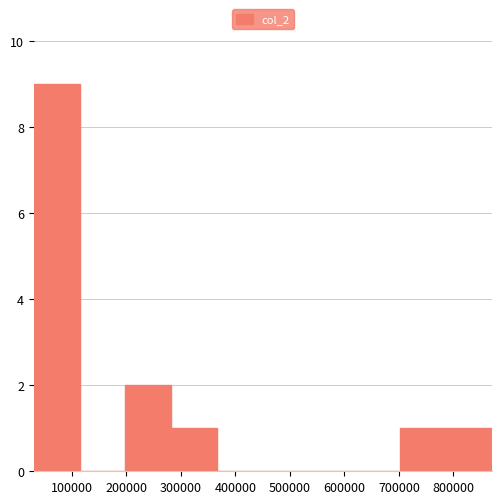

Reading left to right, list every bar in this chart as the range it spans on the x-axis followed by its height. Neither the bar edges nor the heights are printed on the chart, so give them approximately, as read against the axes.

30000 to 110000: 9
110000 to 200000: 0
200000 to 280000: 2
280000 to 370000: 1
370000 to 450000: 0
450000 to 530000: 0
530000 to 620000: 0
620000 to 700000: 0
700000 to 790000: 1
790000 to 870000: 1